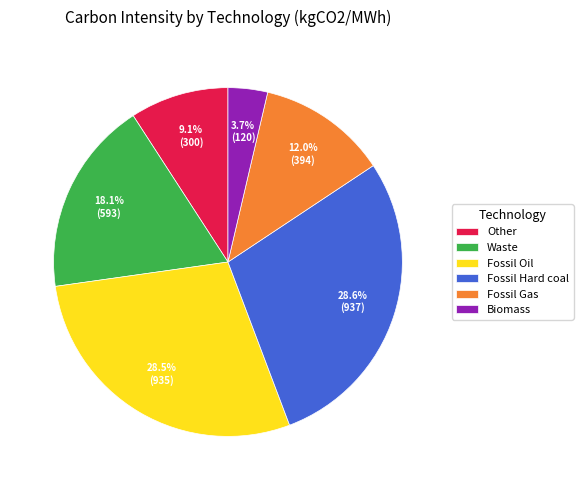

Which slice is the smallest?

Biomass